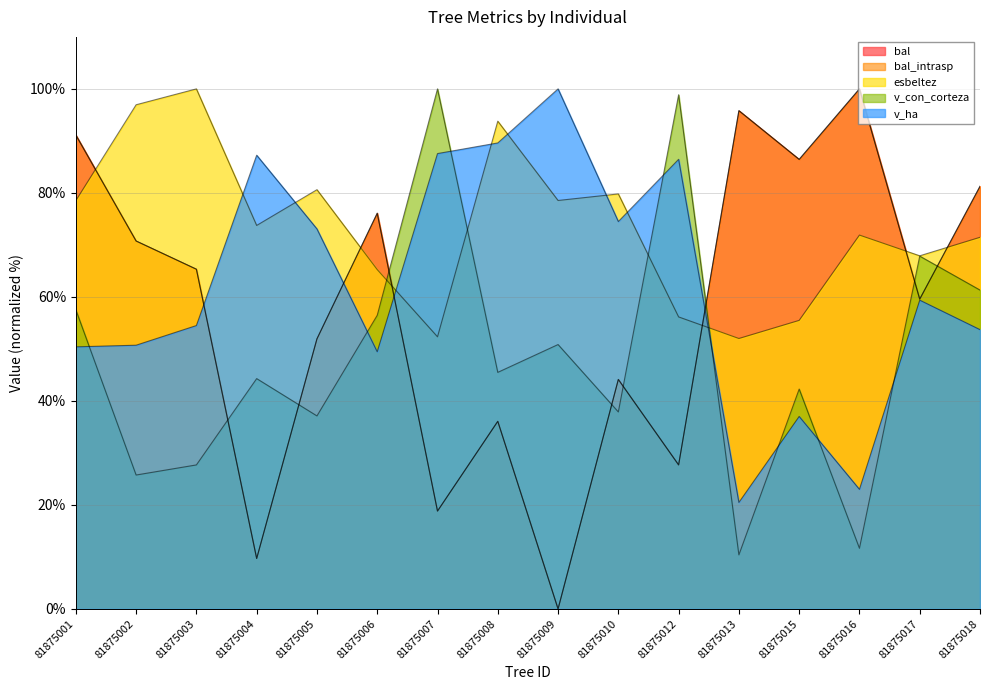

True or false: bal_intrasp and v_con_corteza intersect in this chart.

True